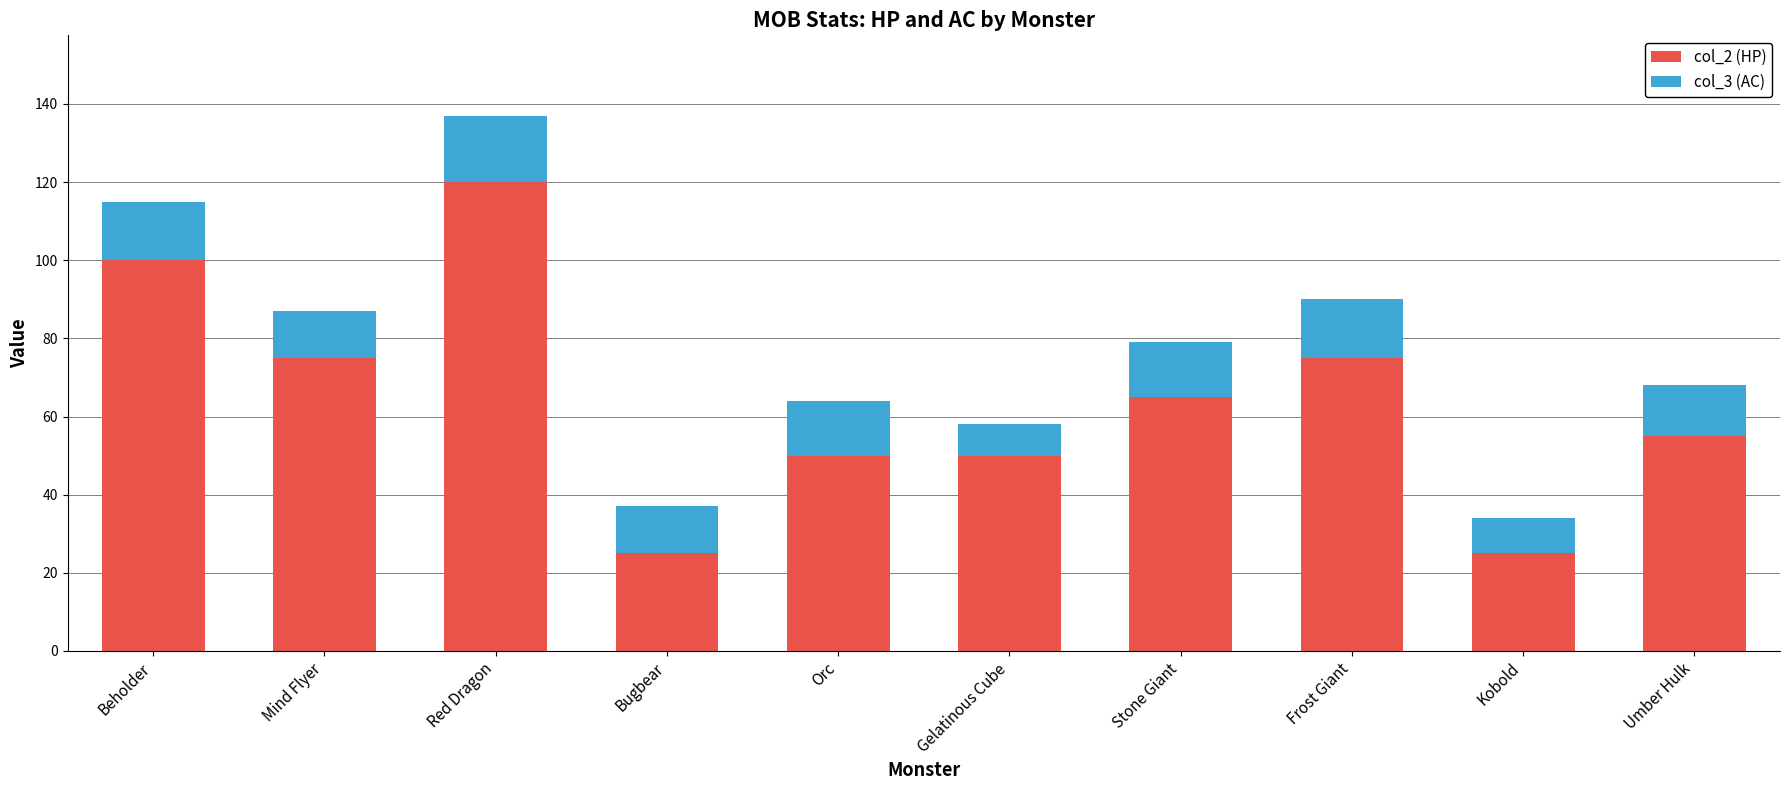

The value of col_2 (HP) at Bugbear is 25. True or false?

True